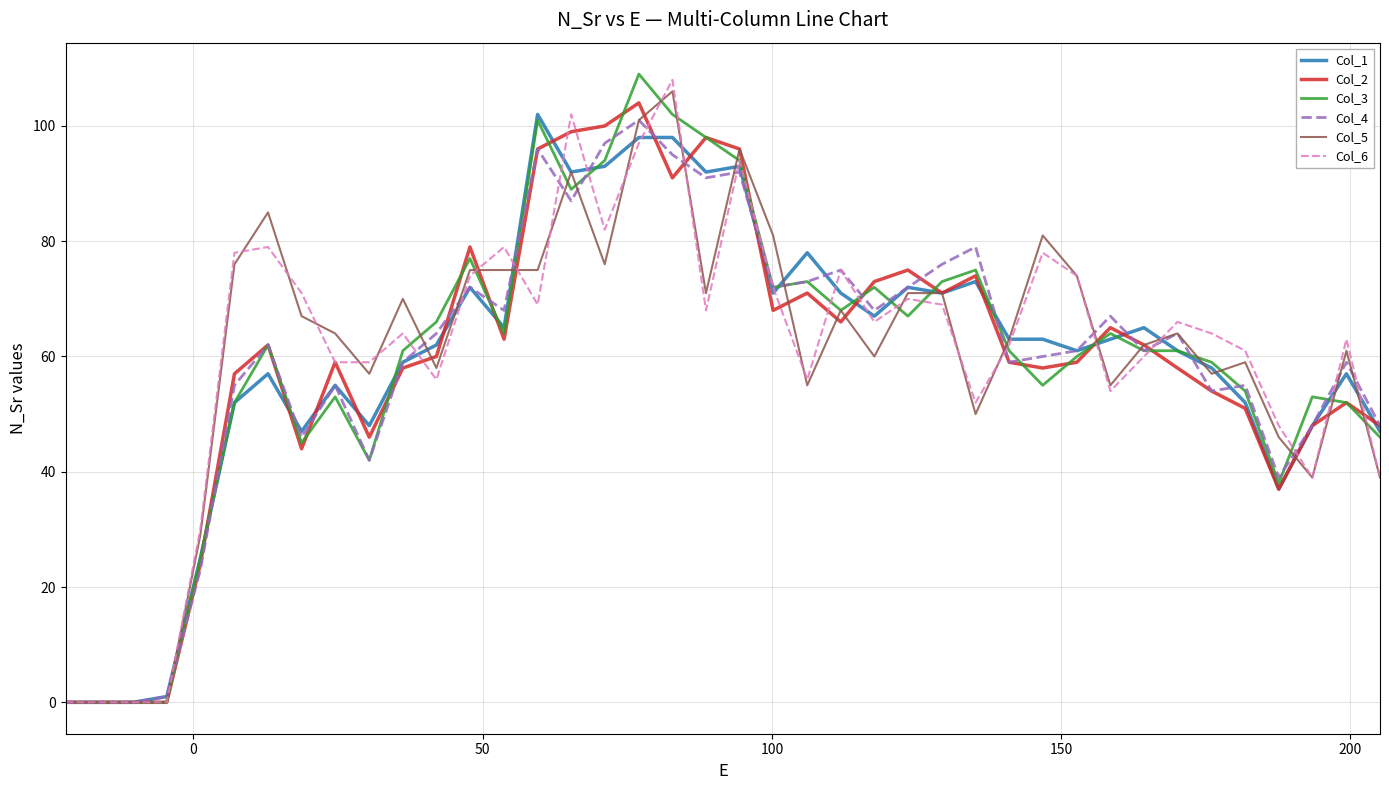

What is the highest value of the Col_6 series?

108